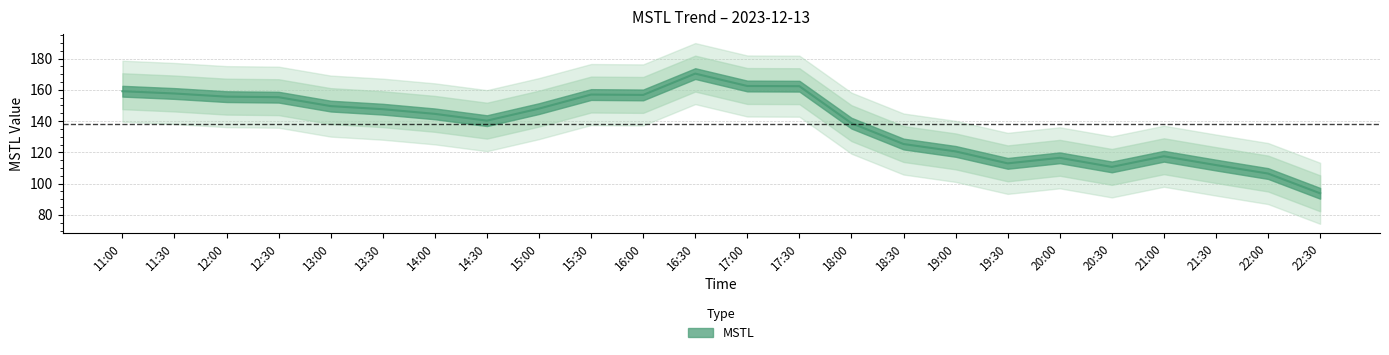

Reading left to right, what are all the values shown in this chart?

11:00=159.1	11:30=157.6	12:00=155.6	12:30=155.3	13:00=149.6	13:30=147.6	14:00=144.6	14:30=140.3	15:00=148.0	15:30=157.0	16:00=156.7	16:30=170.4	17:00=162.4	17:30=162.3	18:00=138.7	18:30=125.3	19:00=120.6	19:30=112.9	20:00=116.5	20:30=110.7	21:00=117.5	21:30=111.8	22:00=106.4	22:30=93.8